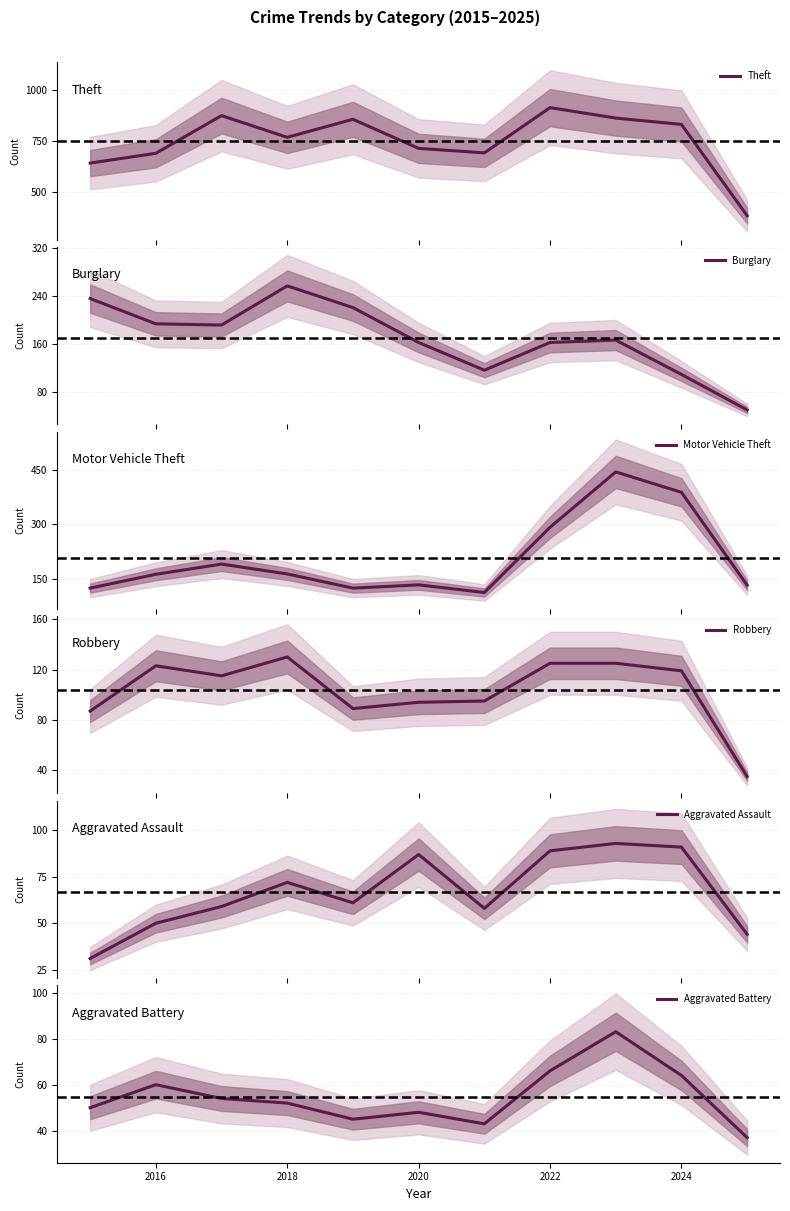

True or false: Aggravated Assault and Theft cross at least once.

False